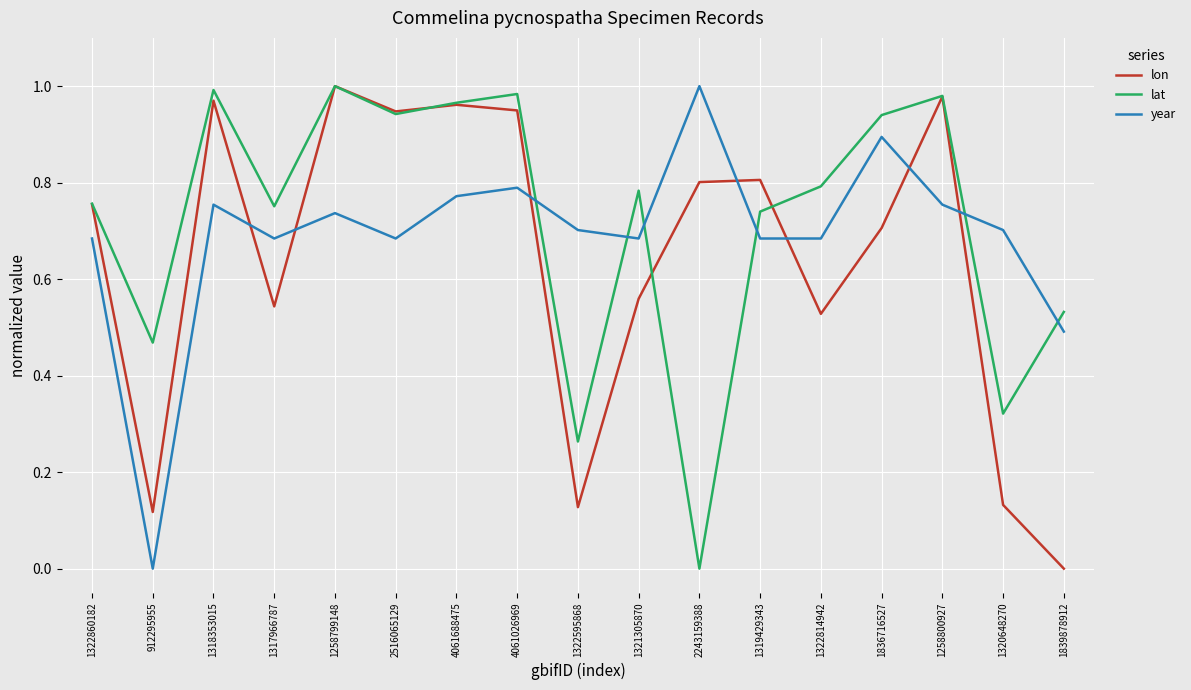

At 1321305870, list the series in order from smallest to largest.

lon, year, lat